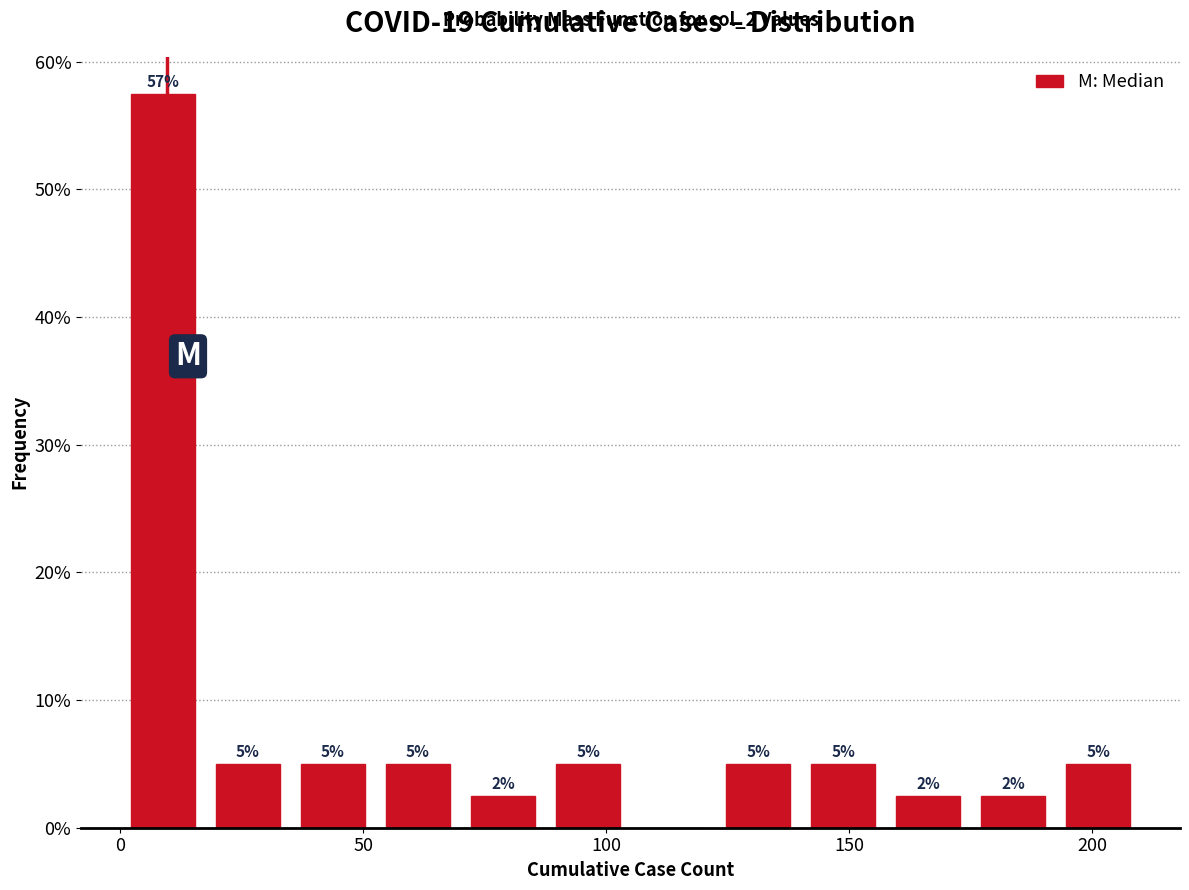

Around what value on the x-axis is the tallest bar? Give the approximate position of its centre, as read against the axis.

10